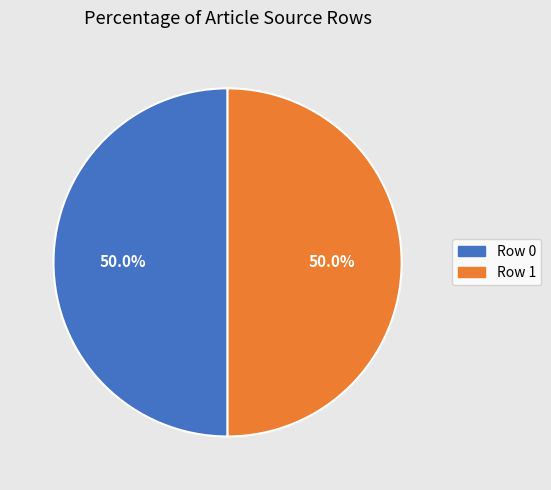

To the nearest percent, what percentage of the pie is Row 1?

50%